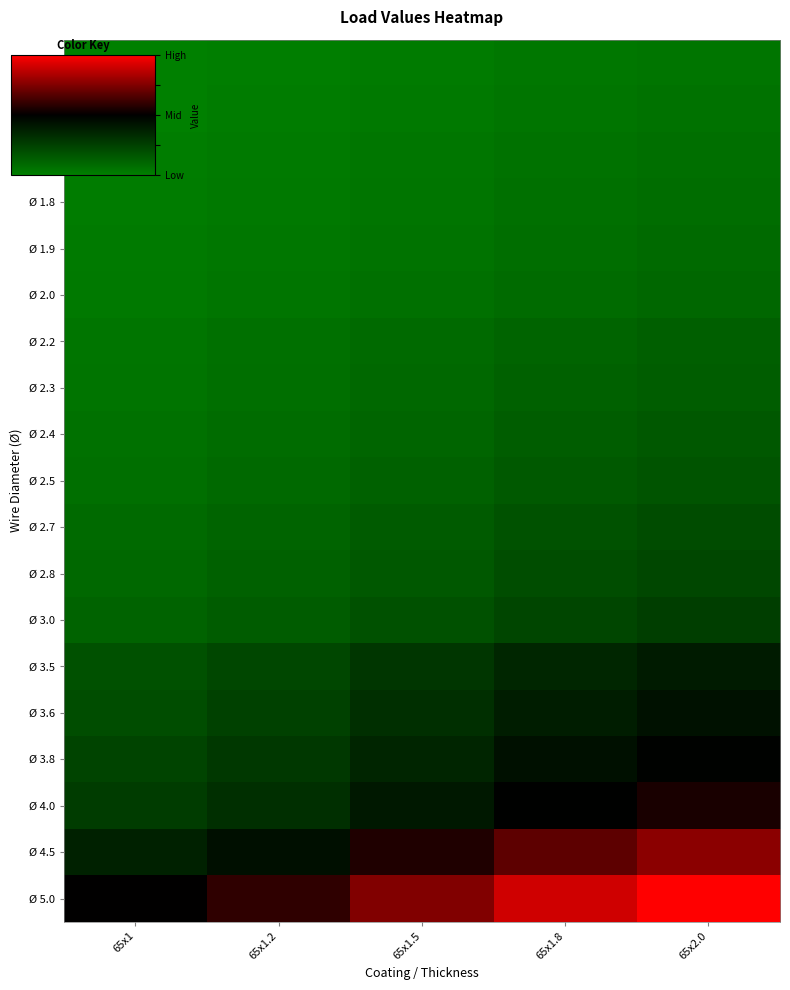

Reading right to left, transcribe all the data shown in this chart.

Ø 1.5: 65x2.0=-0.9	65x1.8=-0.9	65x1.5=-1.0	65x1.2=-1.0	65x1=-1.0
Ø 1.6: 65x2.0=-0.9	65x1.8=-0.9	65x1.5=-0.9	65x1.2=-1.0	65x1=-1.0
Ø 1.7: 65x2.0=-0.9	65x1.8=-0.9	65x1.5=-0.9	65x1.2=-1.0	65x1=-1.0
Ø 1.8: 65x2.0=-0.9	65x1.8=-0.9	65x1.5=-0.9	65x1.2=-0.9	65x1=-1.0
Ø 1.9: 65x2.0=-0.8	65x1.8=-0.9	65x1.5=-0.9	65x1.2=-0.9	65x1=-1.0
Ø 2.0: 65x2.0=-0.8	65x1.8=-0.8	65x1.5=-0.9	65x1.2=-0.9	65x1=-0.9
Ø 2.2: 65x2.0=-0.8	65x1.8=-0.8	65x1.5=-0.8	65x1.2=-0.9	65x1=-0.9
Ø 2.3: 65x2.0=-0.7	65x1.8=-0.8	65x1.5=-0.8	65x1.2=-0.9	65x1=-0.9
Ø 2.4: 65x2.0=-0.7	65x1.8=-0.7	65x1.5=-0.8	65x1.2=-0.8	65x1=-0.9
Ø 2.5: 65x2.0=-0.7	65x1.8=-0.7	65x1.5=-0.8	65x1.2=-0.8	65x1=-0.9
Ø 2.7: 65x2.0=-0.6	65x1.8=-0.6	65x1.5=-0.7	65x1.2=-0.8	65x1=-0.8
Ø 2.8: 65x2.0=-0.6	65x1.8=-0.6	65x1.5=-0.7	65x1.2=-0.8	65x1=-0.8
Ø 3.0: 65x2.0=-0.5	65x1.8=-0.6	65x1.5=-0.6	65x1.2=-0.7	65x1=-0.8
Ø 3.5: 65x2.0=-0.2	65x1.8=-0.3	65x1.5=-0.4	65x1.2=-0.6	65x1=-0.6
Ø 3.6: 65x2.0=-0.1	65x1.8=-0.2	65x1.5=-0.4	65x1.2=-0.5	65x1=-0.6
Ø 3.8: 65x2.0=-0.0	65x1.8=-0.1	65x1.5=-0.3	65x1.2=-0.4	65x1=-0.5
Ø 4.0: 65x2.0=0.1	65x1.8=-0.0	65x1.5=-0.2	65x1.2=-0.4	65x1=-0.5
Ø 4.5: 65x2.0=0.5	65x1.8=0.4	65x1.5=0.1	65x1.2=-0.1	65x1=-0.3
Ø 5.0: 65x2.0=1.0	65x1.8=0.8	65x1.5=0.5	65x1.2=0.2	65x1=0.0